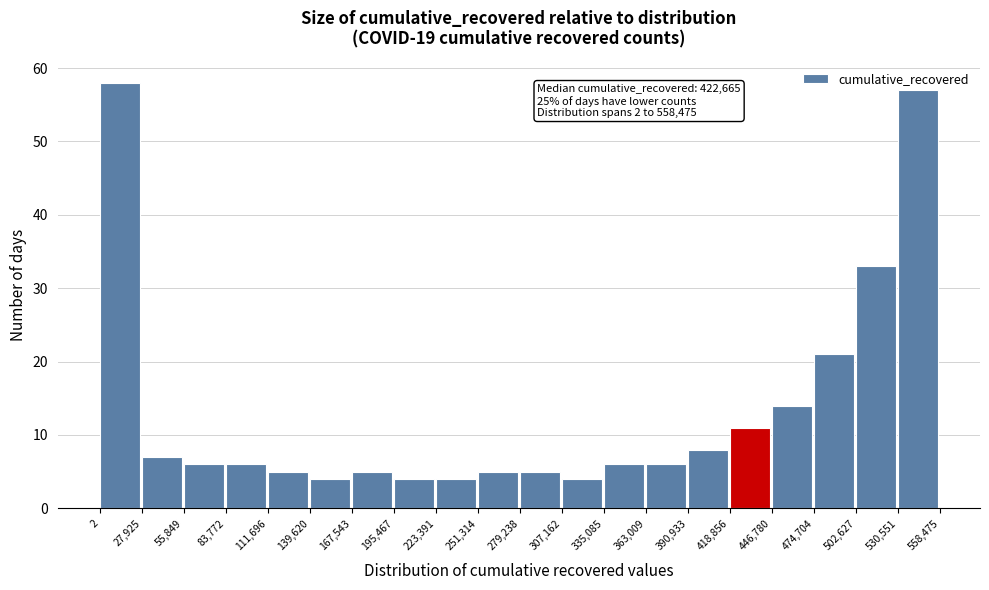

Which range on the x-axis has the tallest bar?

2 to 27,925